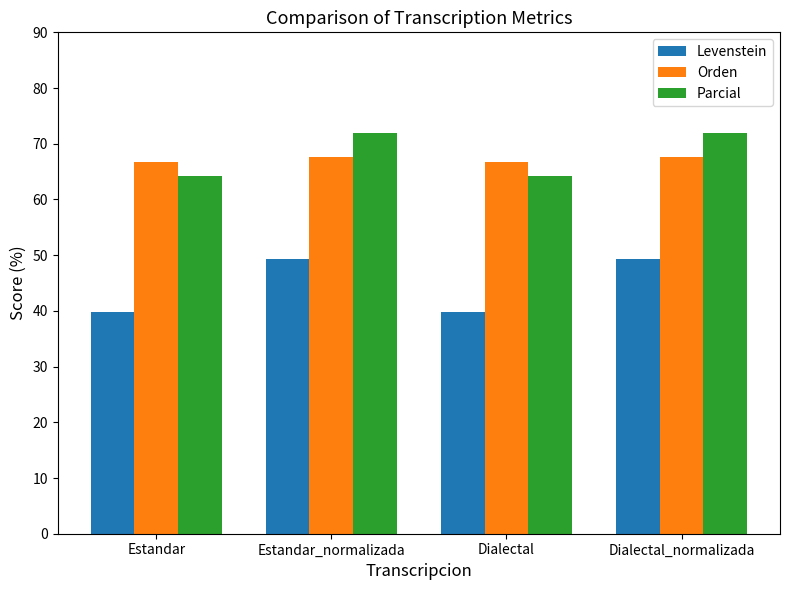

True or false: Parcial has a value of 64.1 at Estandar.

True